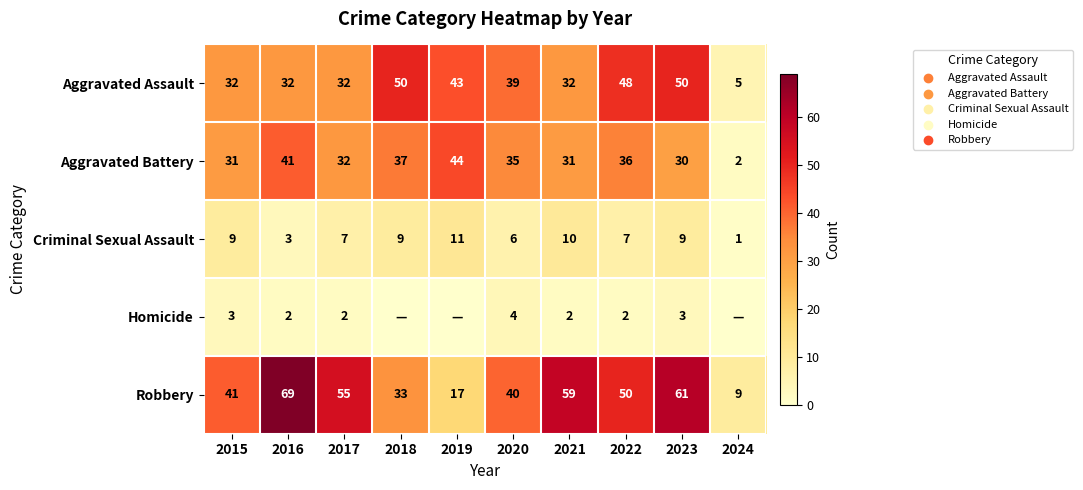

True or false: Homicide has a value of 4 at 2020.

True